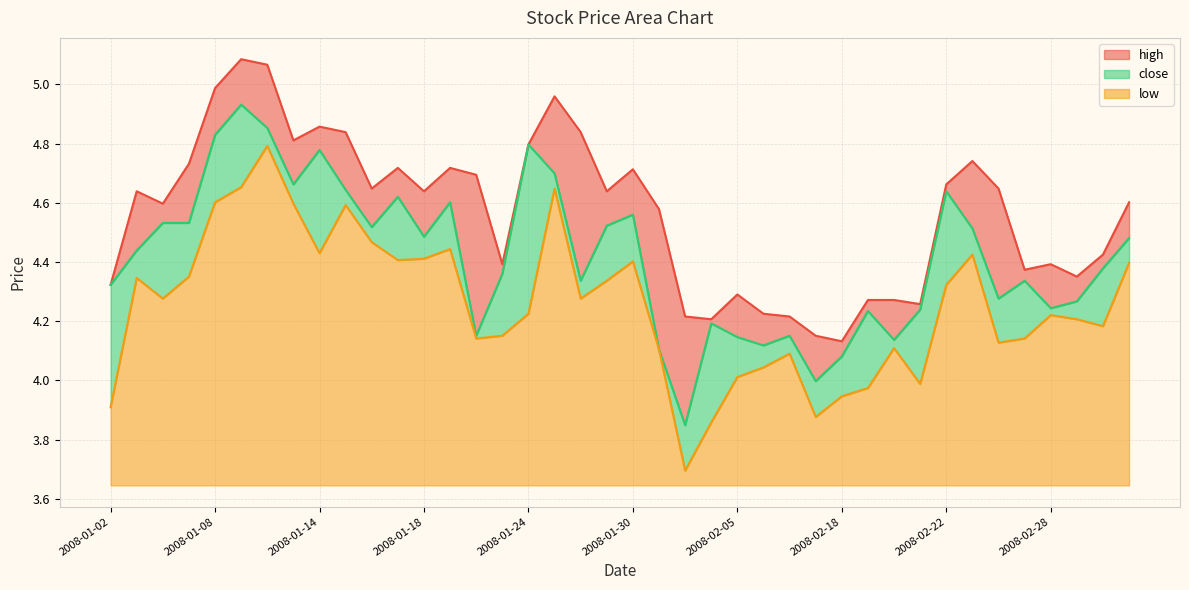

What is the spread (max minus min) of values at 2008-01-21?

0.3